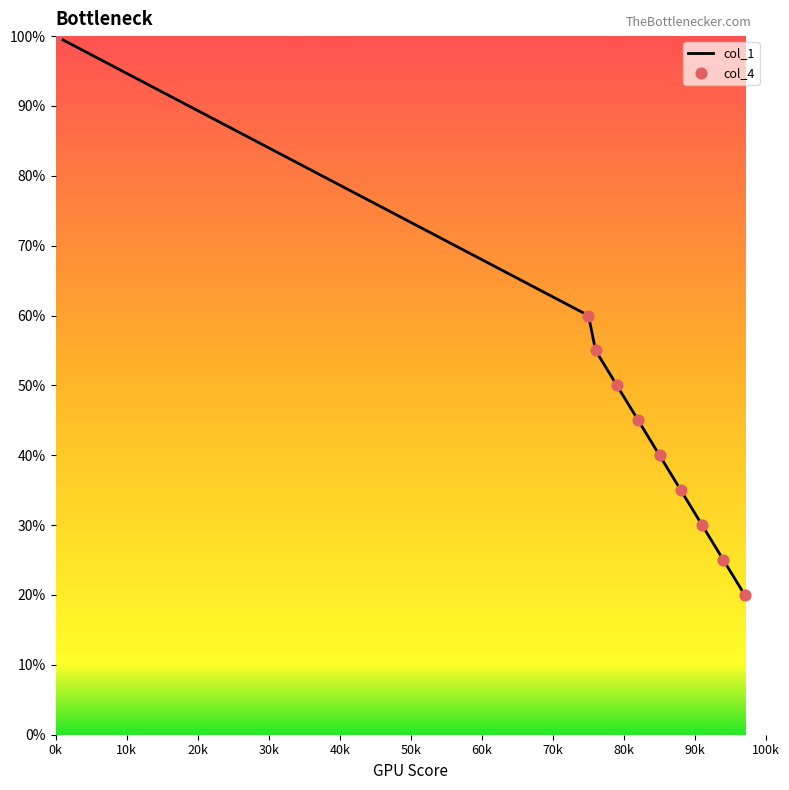

What is the difference between the maximum and minimum values?

80.0